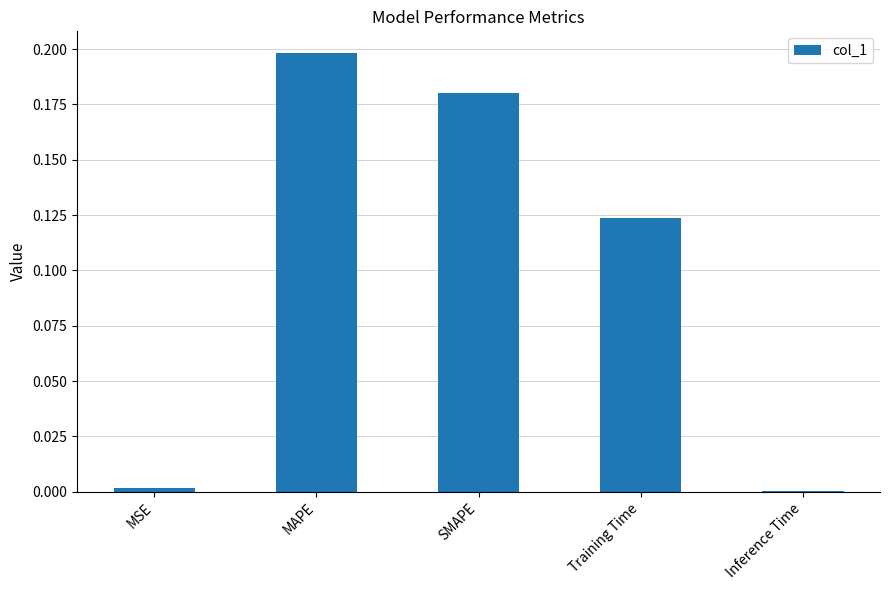

True or false: the data shows 0.4 at MAPE.

False